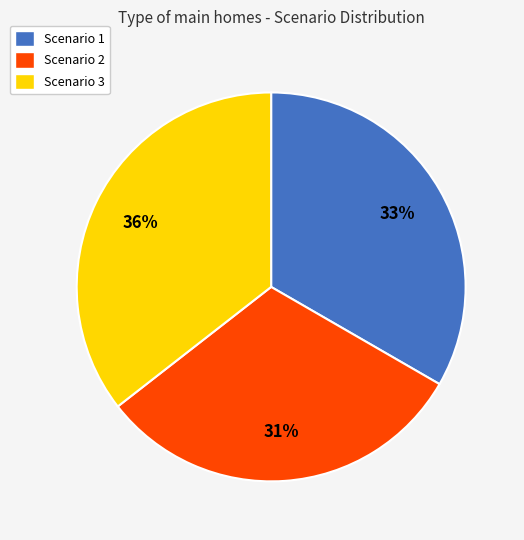

Count the number of slices in the pie.

3